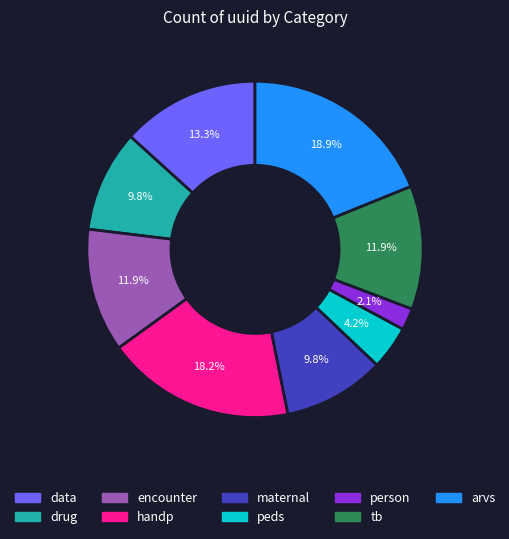

Do data and drug together represent more than half of the pie?

No